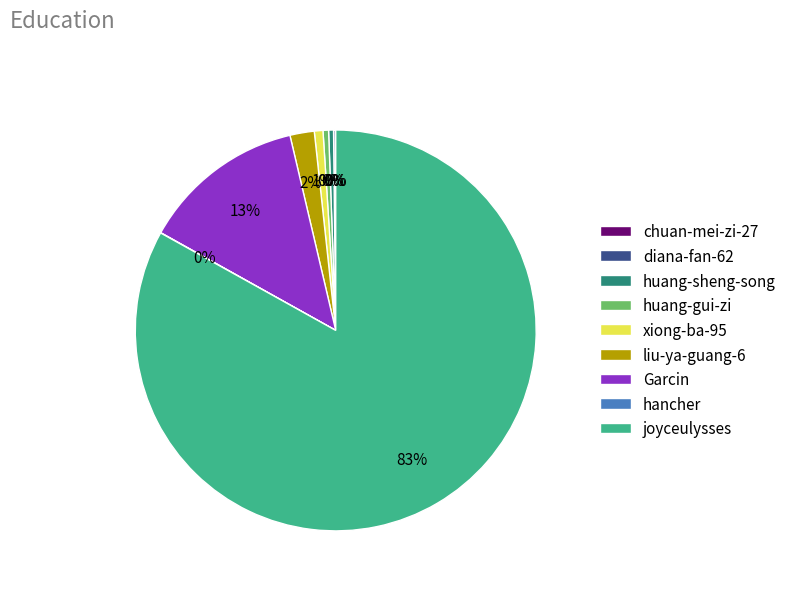

Is it true that xiong-ba-95 is 1% of the pie?

True